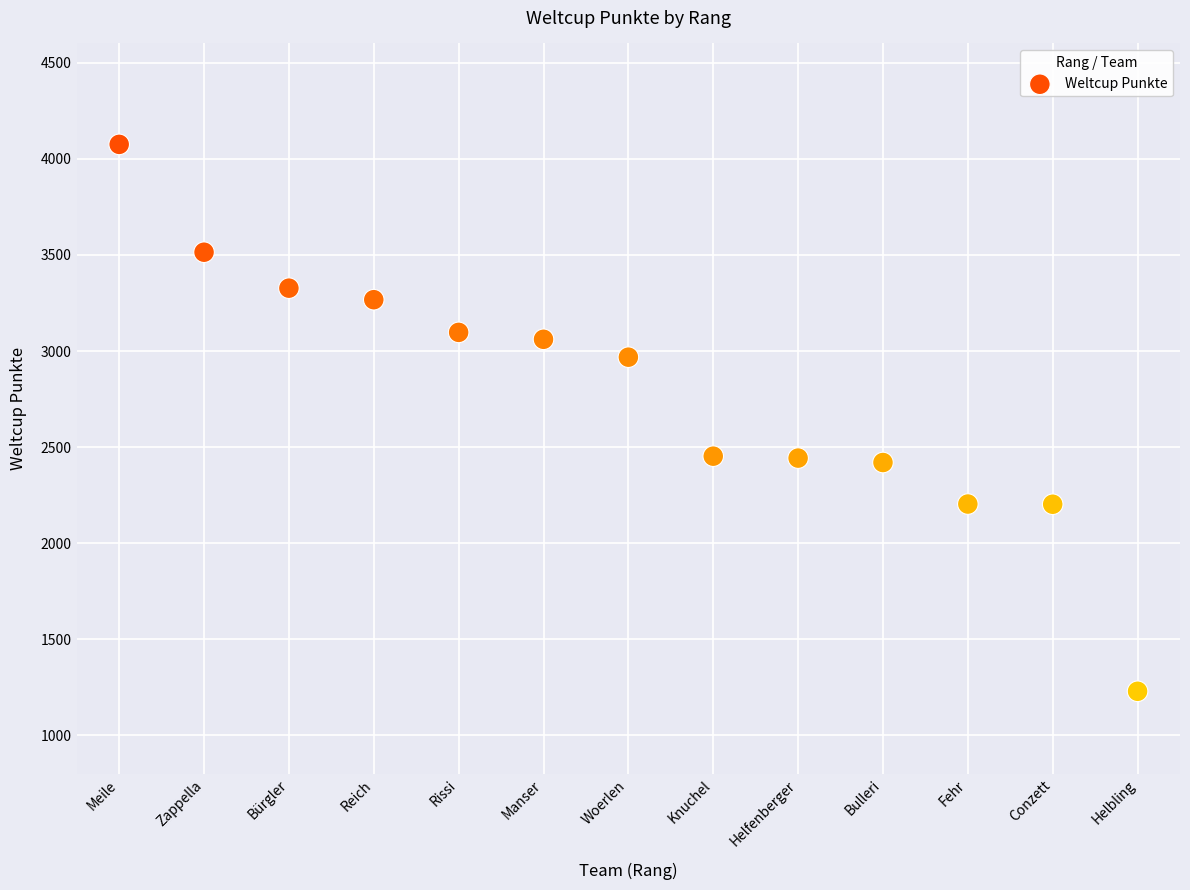

What is the range of Y values (max minus min)?

2845